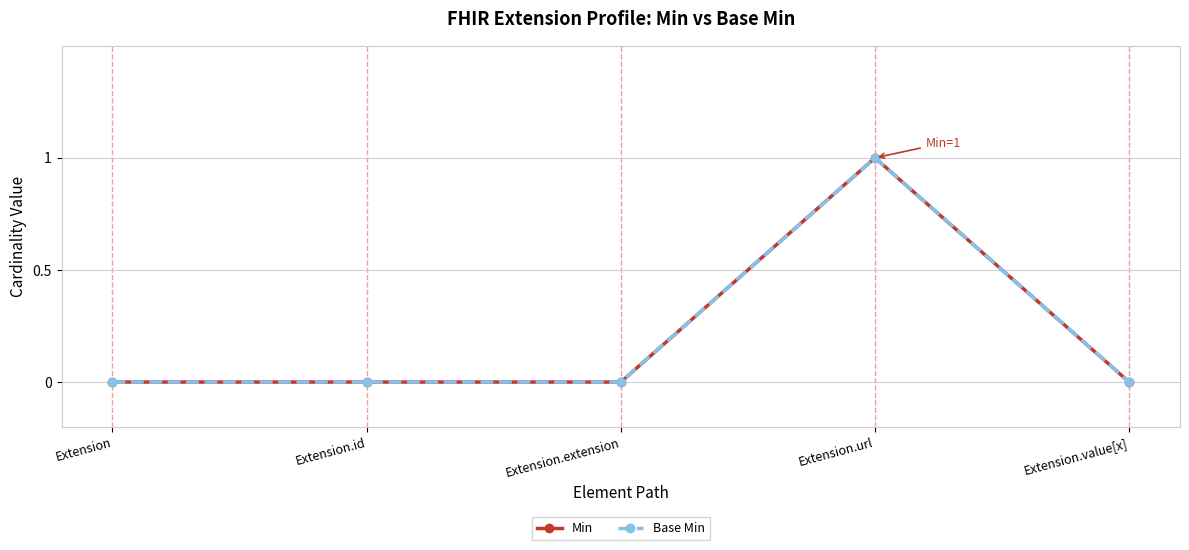

Does the chart have visible grid lines?

Yes